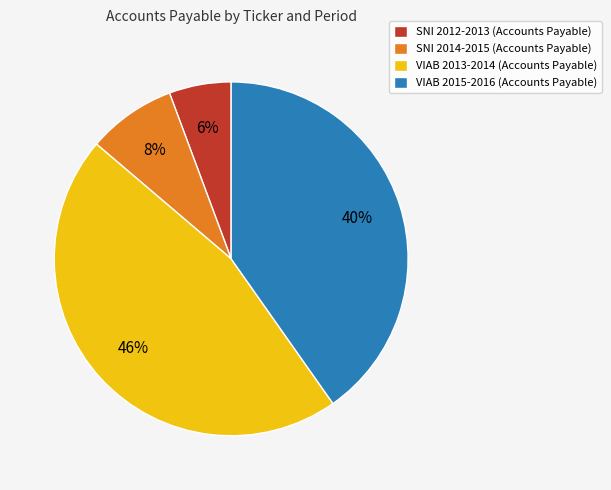

To the nearest percent, what is the difference between the largest and smallest slice percentages?

40%